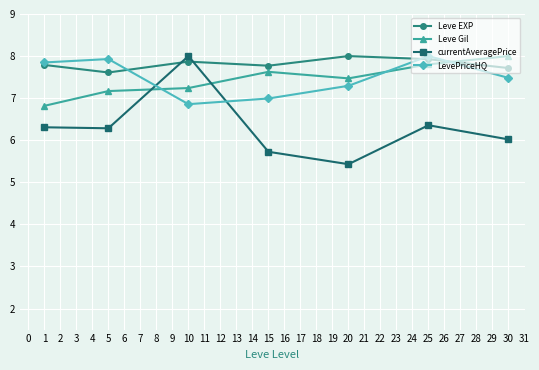

At which category does Leve EXP reach its first local valley?

5